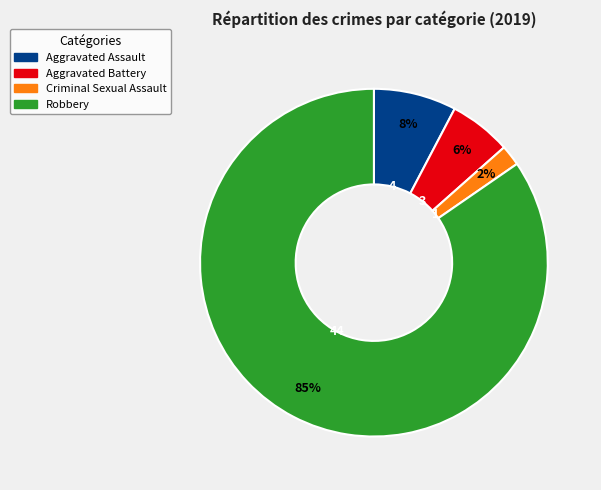

To the nearest percent, what is the average slice percentage?

25%